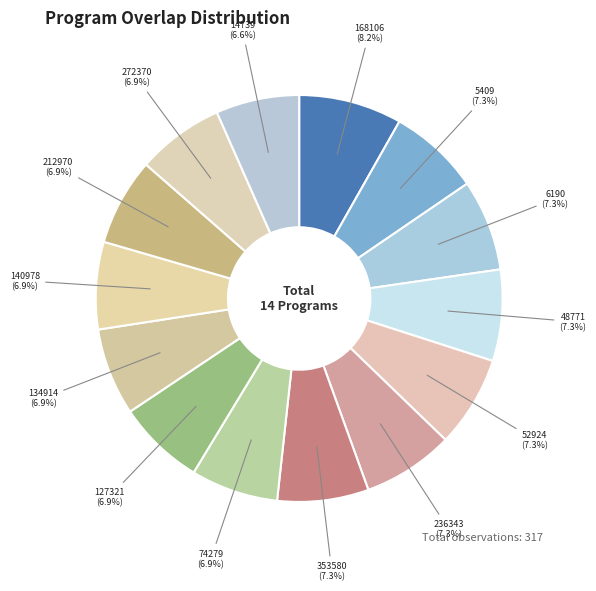

Which slice is the largest?

168106